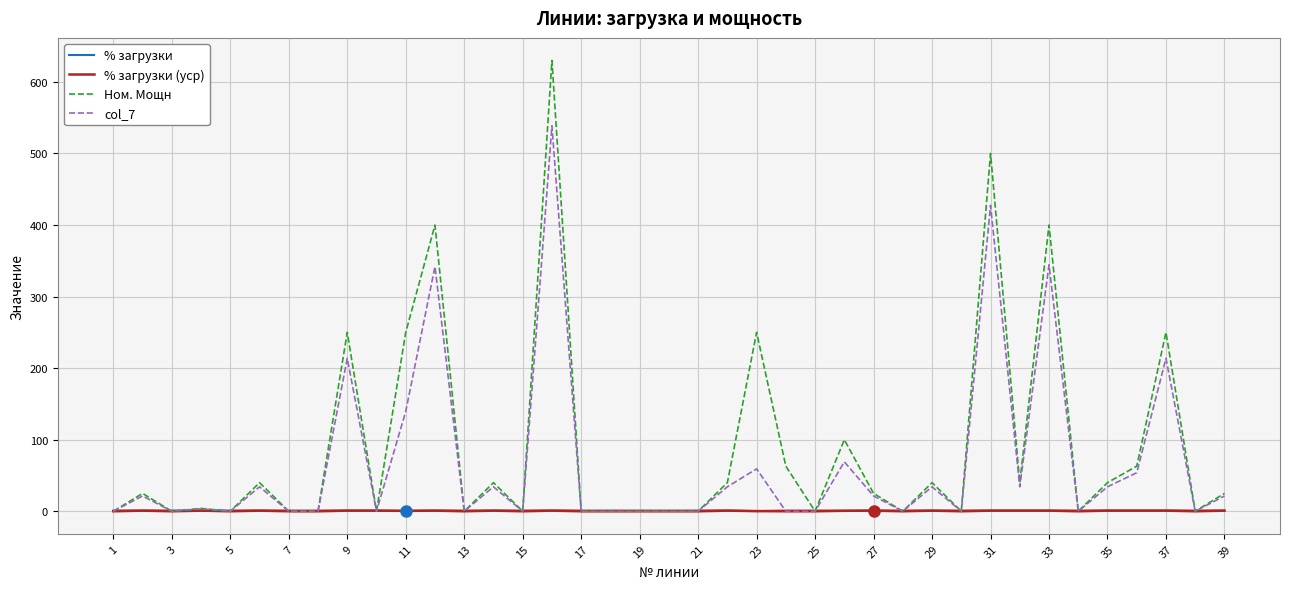

How many lines are shown in the chart?

4